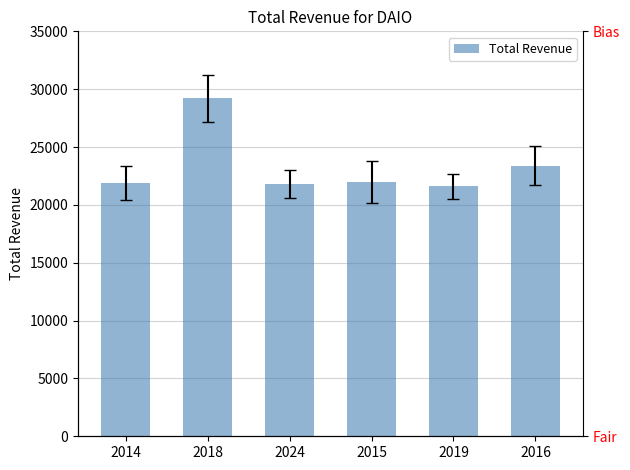

What is the change in value from 2018 to 2024?

-7400